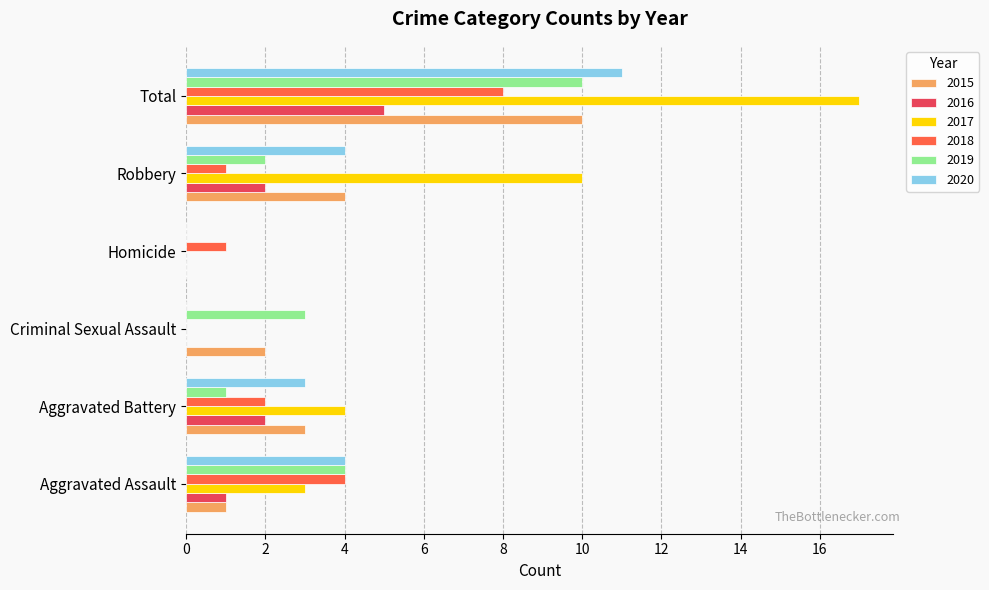

What is the total value across all series at Robbery?

23